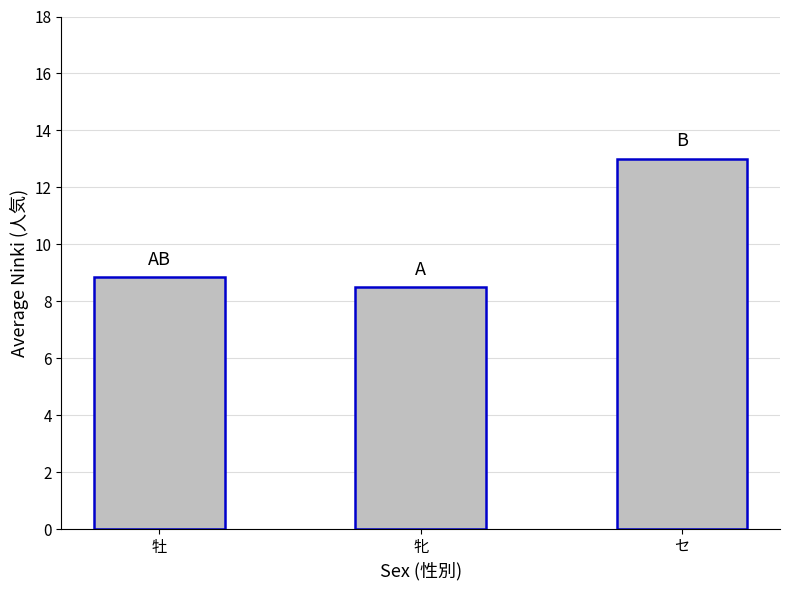

Does the chart contain any negative values?

No